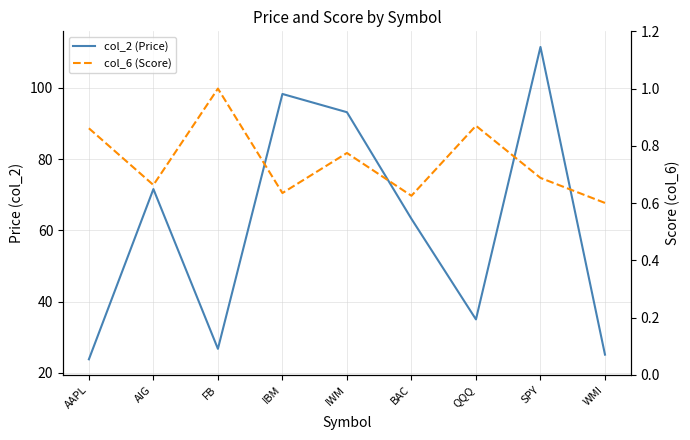

Which series changed the most between AIG and QQQ?

col_2 (Price)